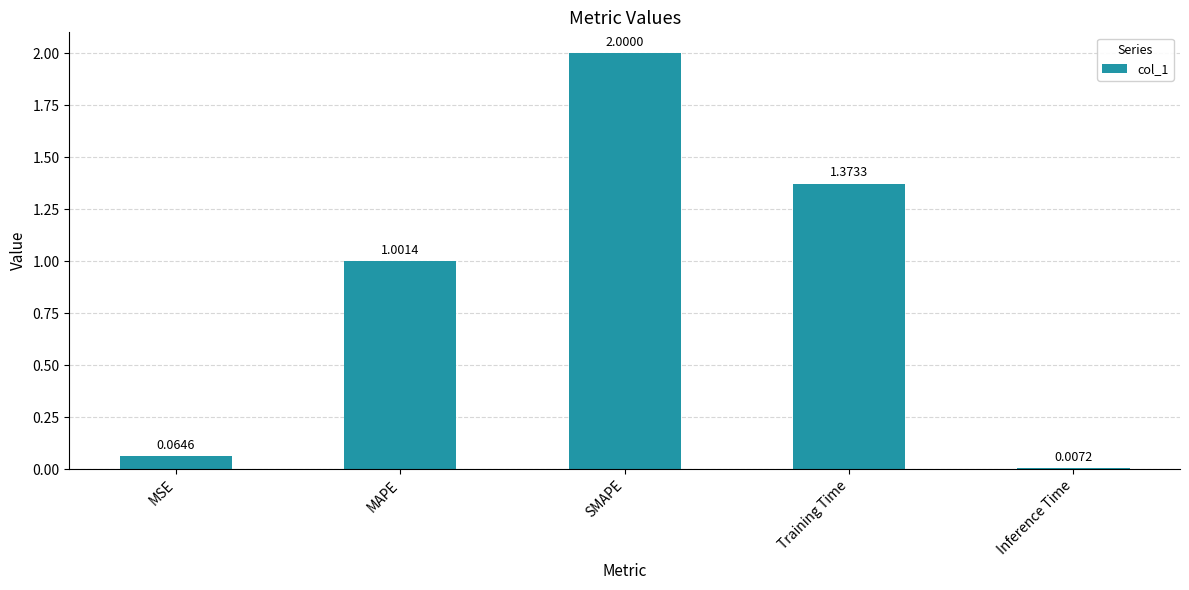

Which label corresponds to the largest value in the chart?

SMAPE